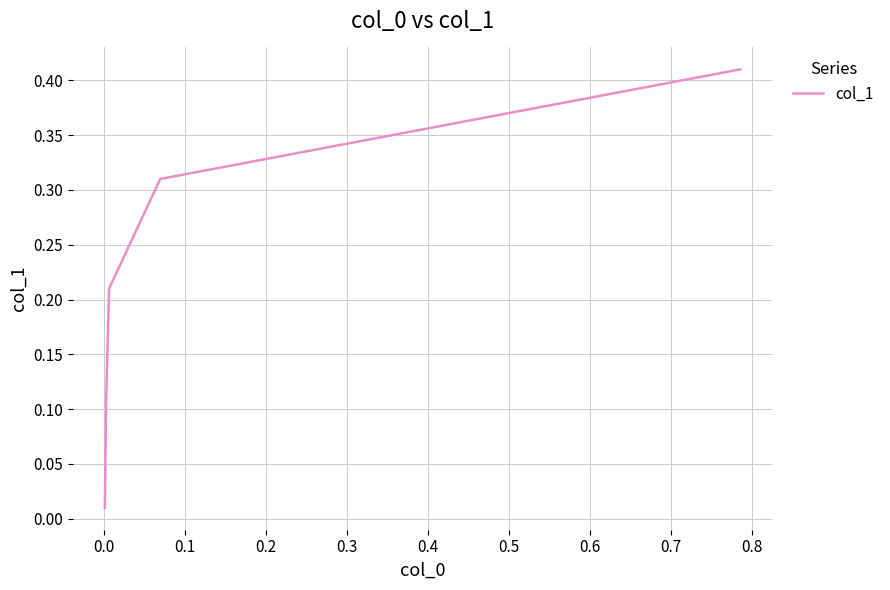

What is the sum of all values?

1.1